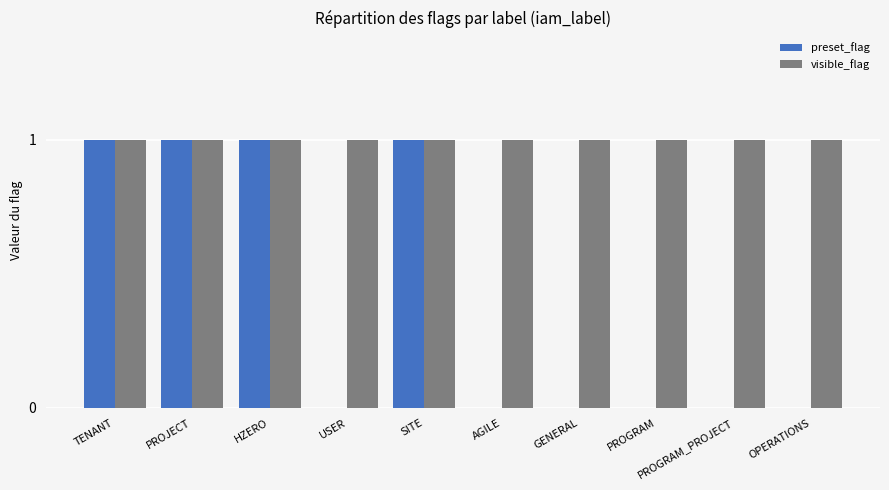

Is the value of preset_flag at PROGRAM greater than the value of visible_flag at OPERATIONS?

No